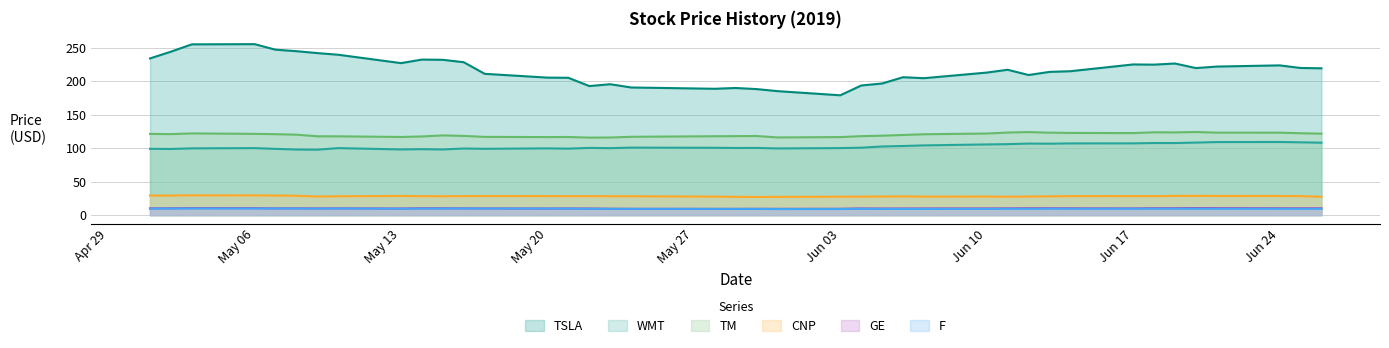

Which series has the largest range (max minus min)?

TSLA